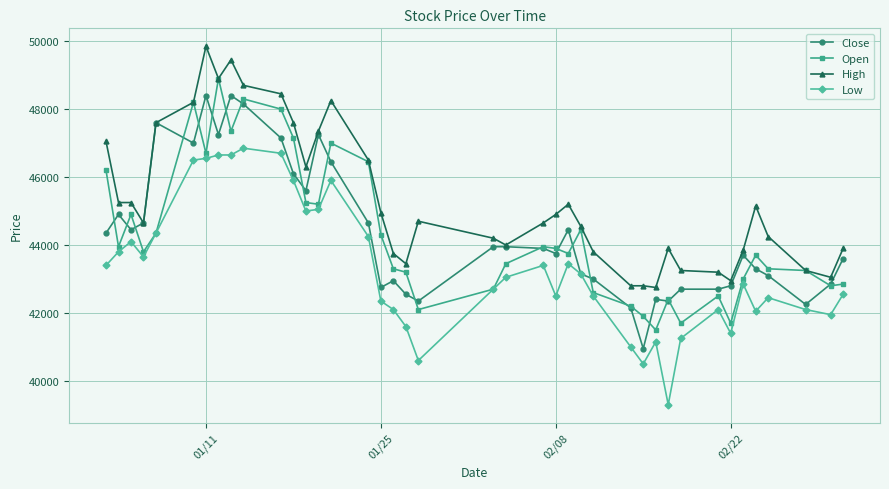

Which series has the largest total across all categories?

High